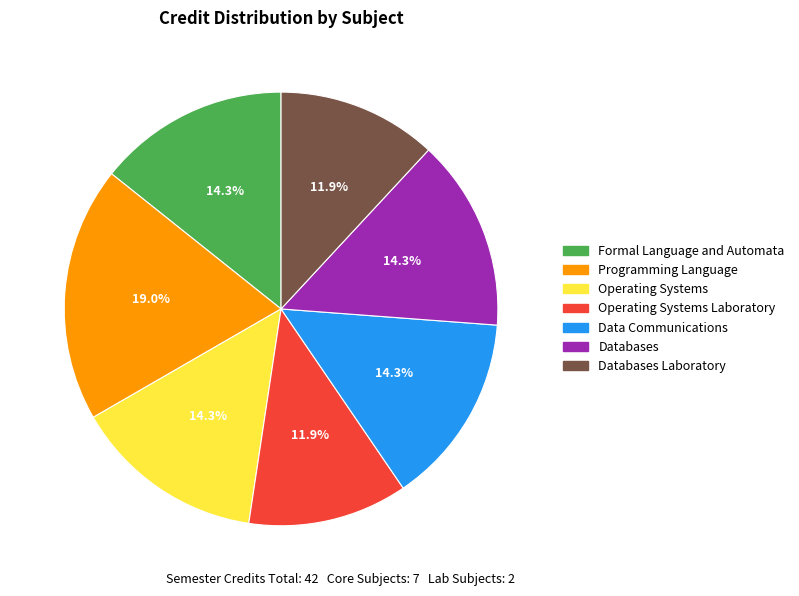

Is there a majority slice in this chart?

No